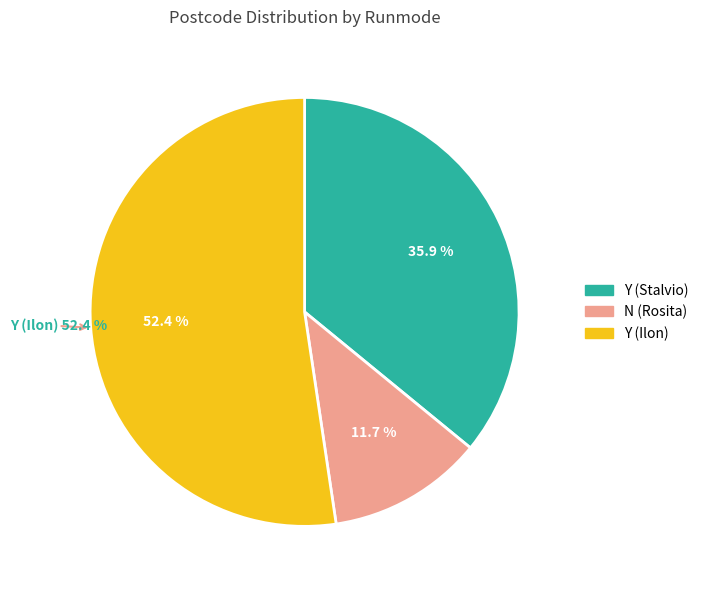

To the nearest percent, what is the combined percentage of N (Rosita) and Y (Stalvio)?

48%